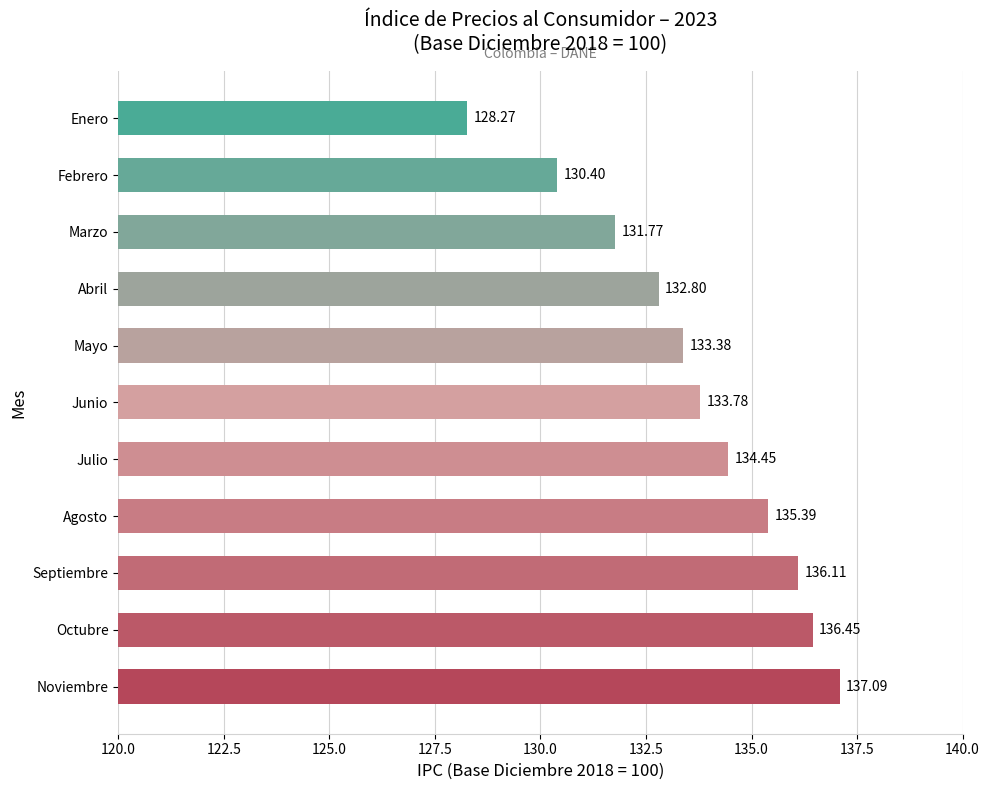

Which has a higher value, Enero or Marzo?

Marzo